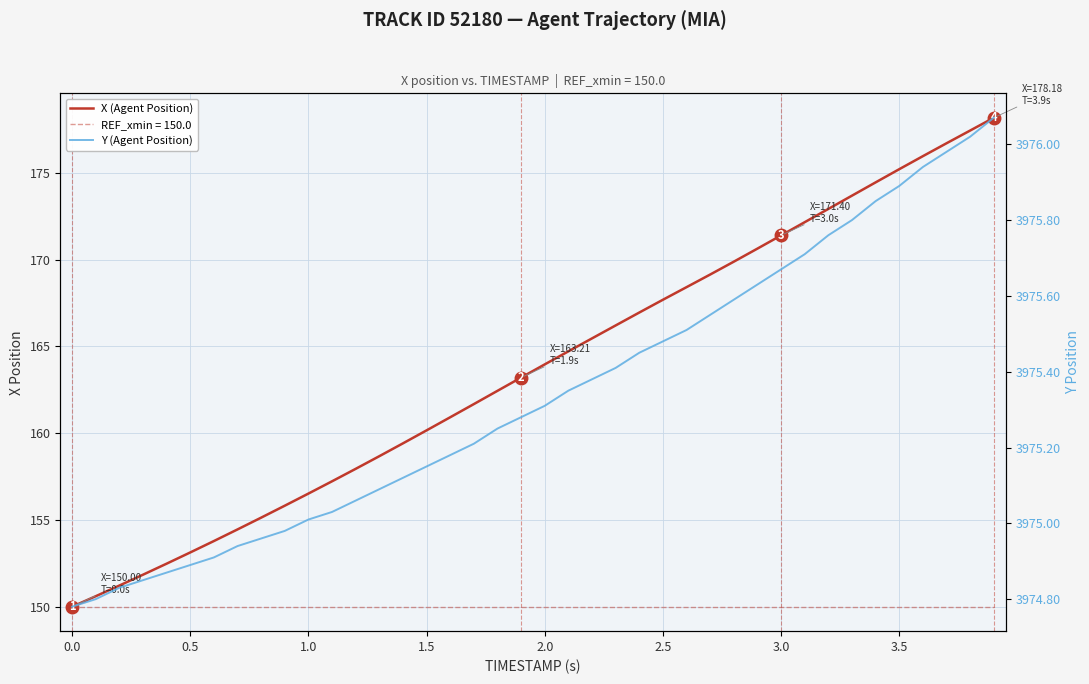

True or false: X (Agent Position) and Y (Agent Position) intersect in this chart.

False